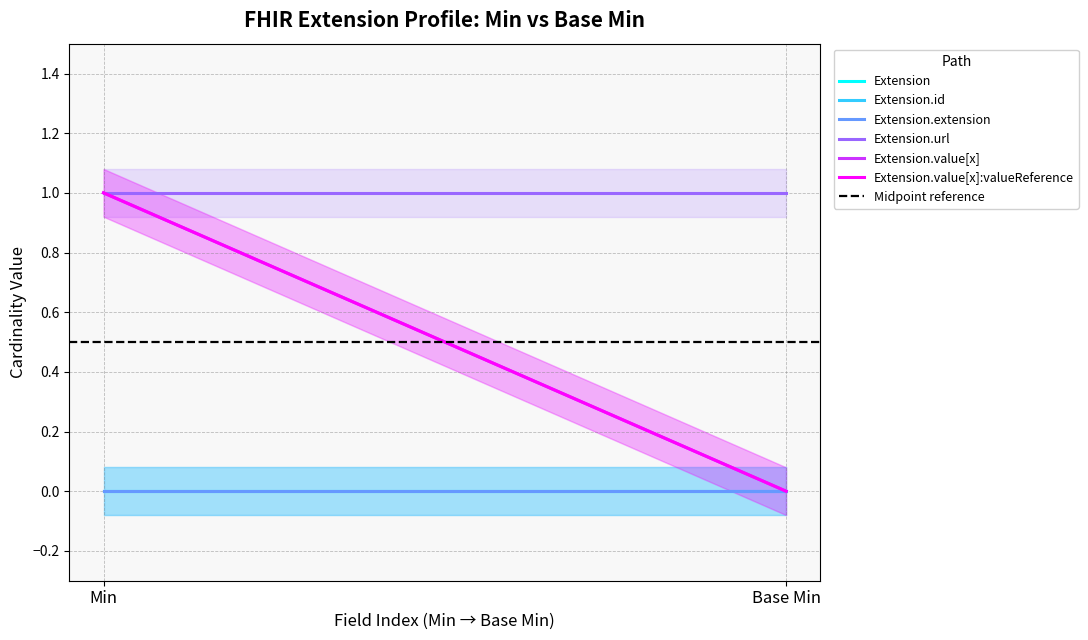

Count the number of categories in the chart.

2